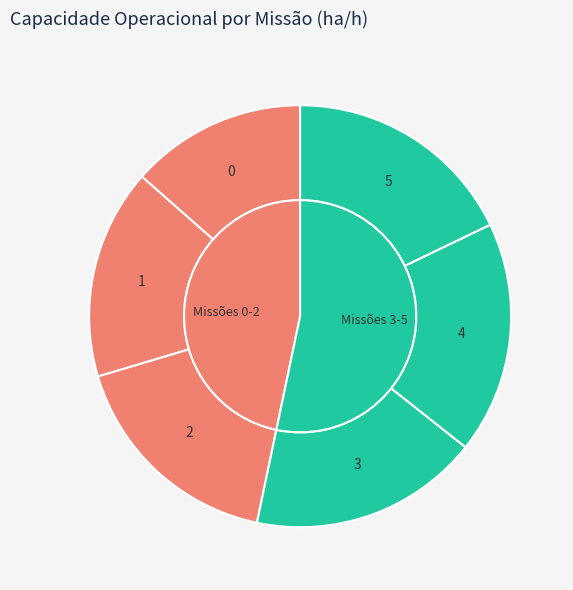

The 5 slice represents 18% of the pie. True or false?

True